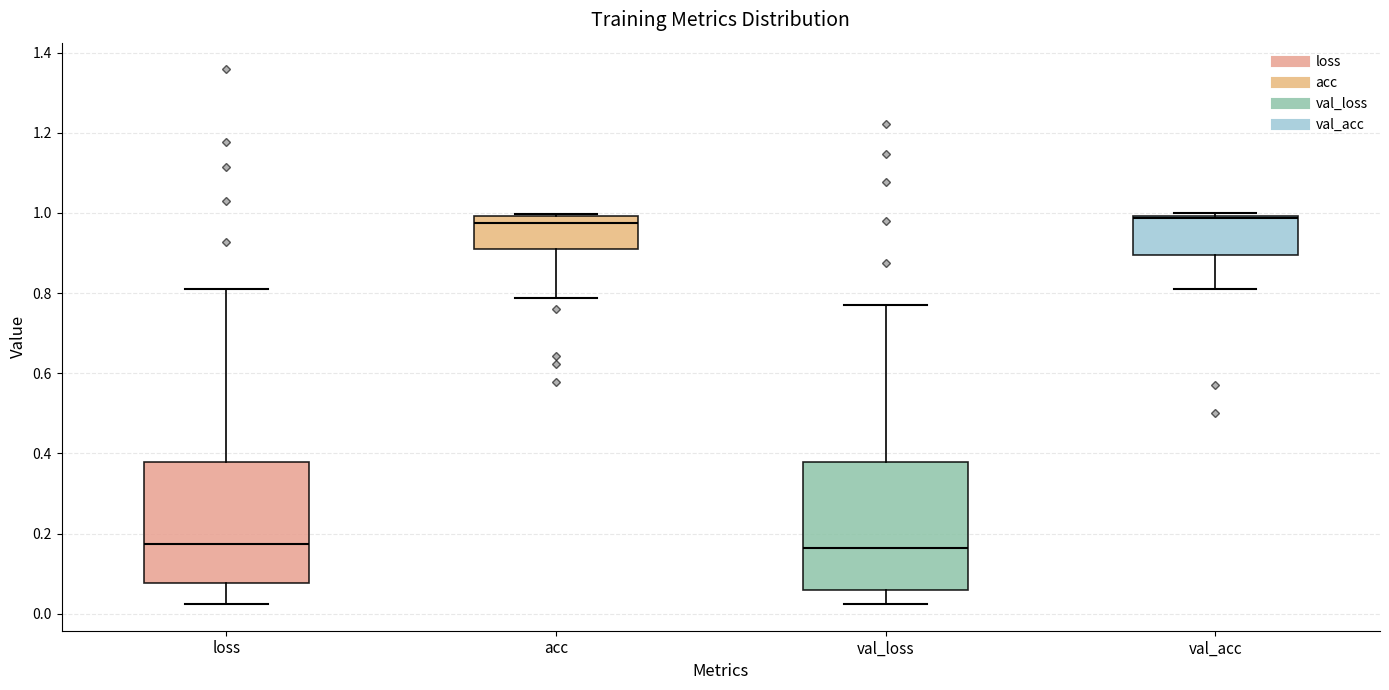

Reading left to right, read every box against the y-axis: the position of its median line, the range the box covers, and the ends of its whiskers. The values are not printed on the chart, so give them approximately, as read against the axis.

loss: median 0.18, box 0.08 to 0.38, whiskers 0.02 to 0.80
acc: median 0.98, box 0.90 to 1.00, whiskers 0.78 to 1.00 (just above the box's upper edge)
val_loss: median 0.16, box 0.06 to 0.38, whiskers 0.02 to 0.76
val_acc: median 0.98, box 0.90 to 1.00, whiskers 0.82 to 1.00 (just above the box's upper edge)